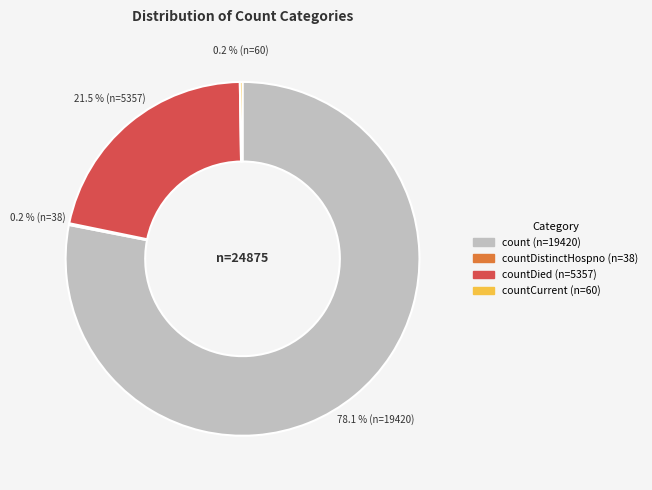

Is there a majority slice in this chart?

Yes